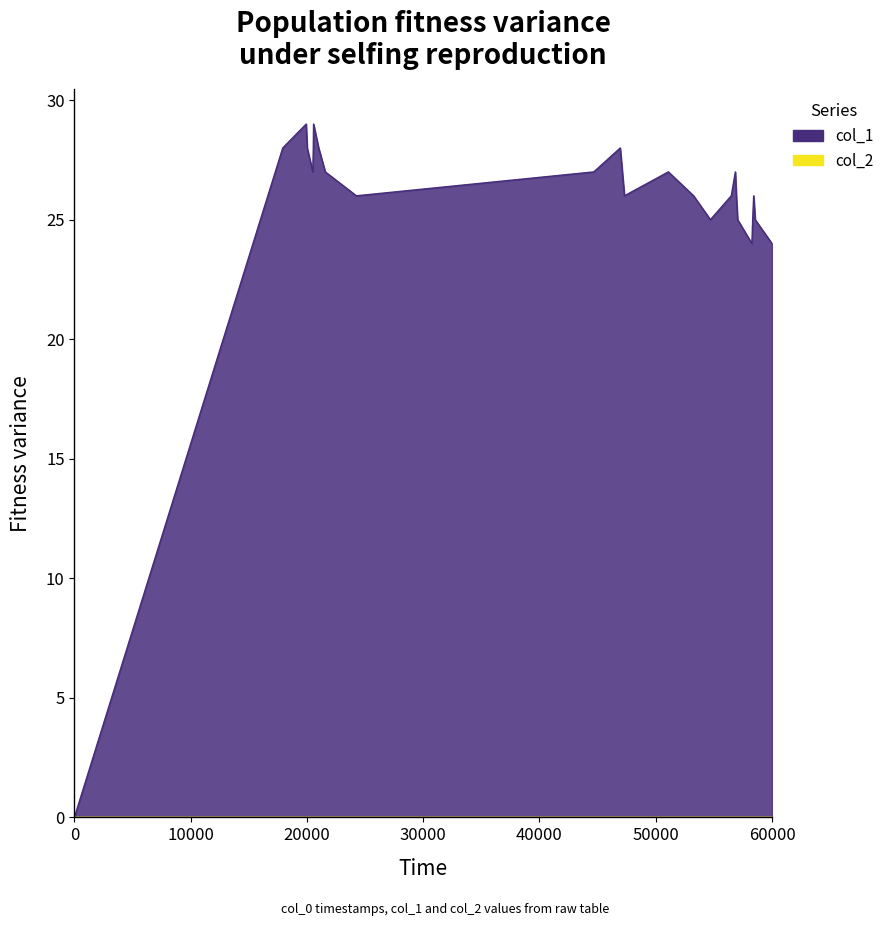

The col_1 series shows 24 at 60000. True or false?

True